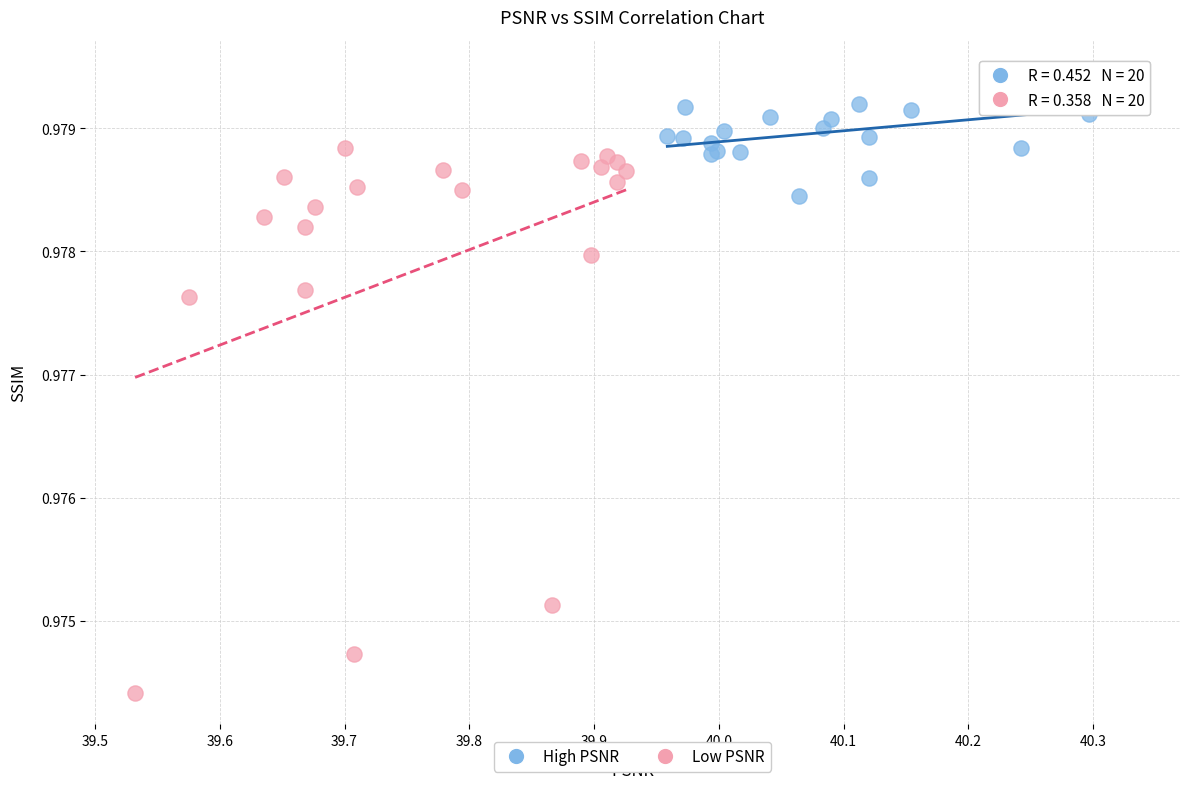

Which series contains the highest Y value?

High PSNR